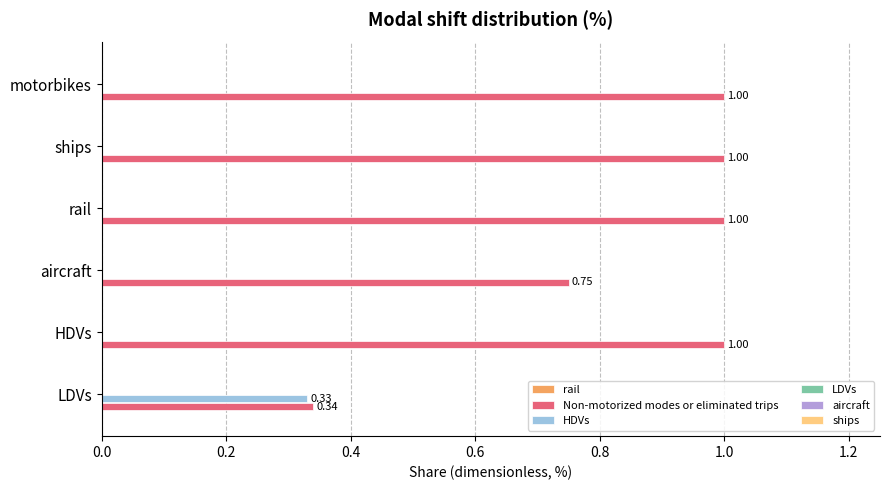

What is the sum of all Non-motorized modes or eliminated trips values?

5.1